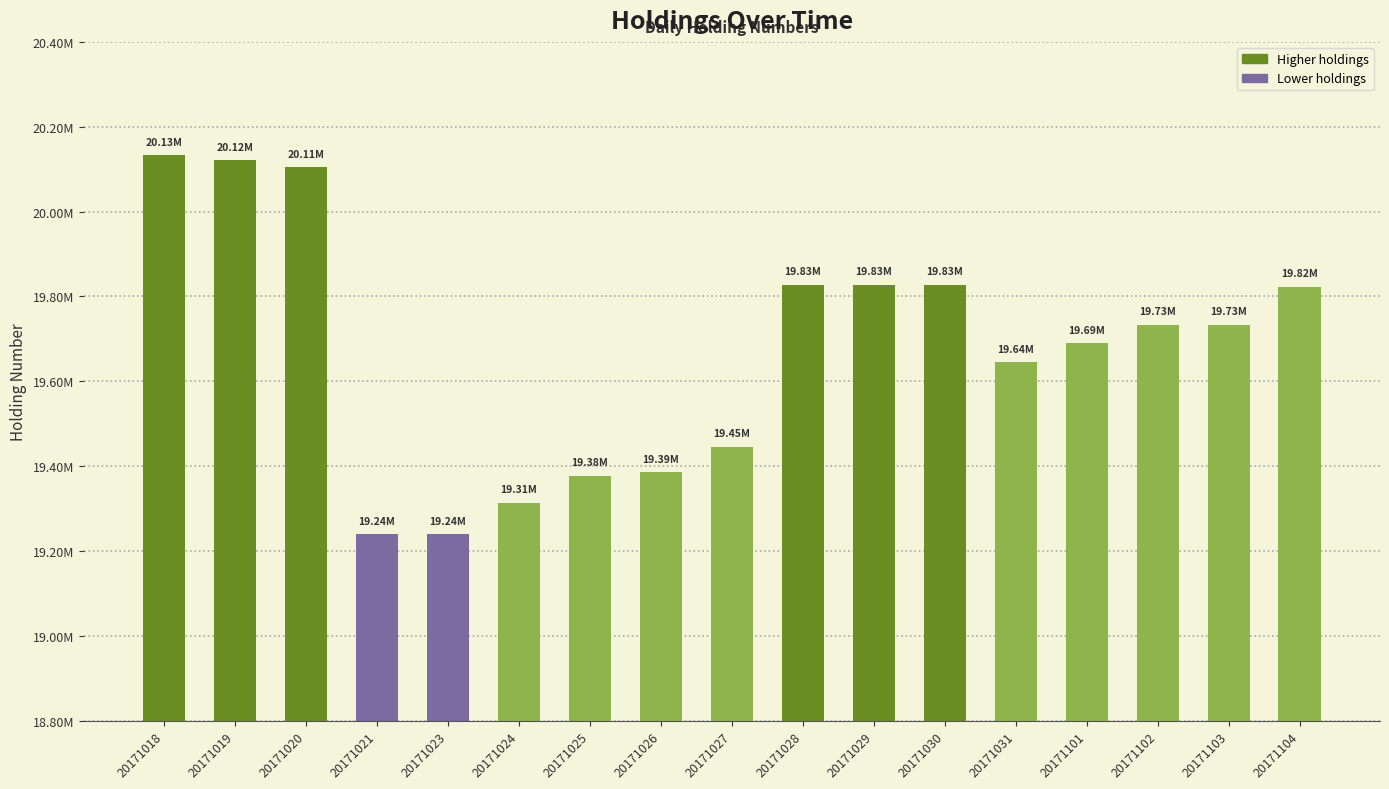

Rank the categories by value from lowest to highest.

20171021, 20171023, 20171024, 20171025, 20171026, 20171027, 20171031, 20171101, 20171102, 20171103, 20171104, 20171028, 20171029, 20171030, 20171020, 20171019, 20171018